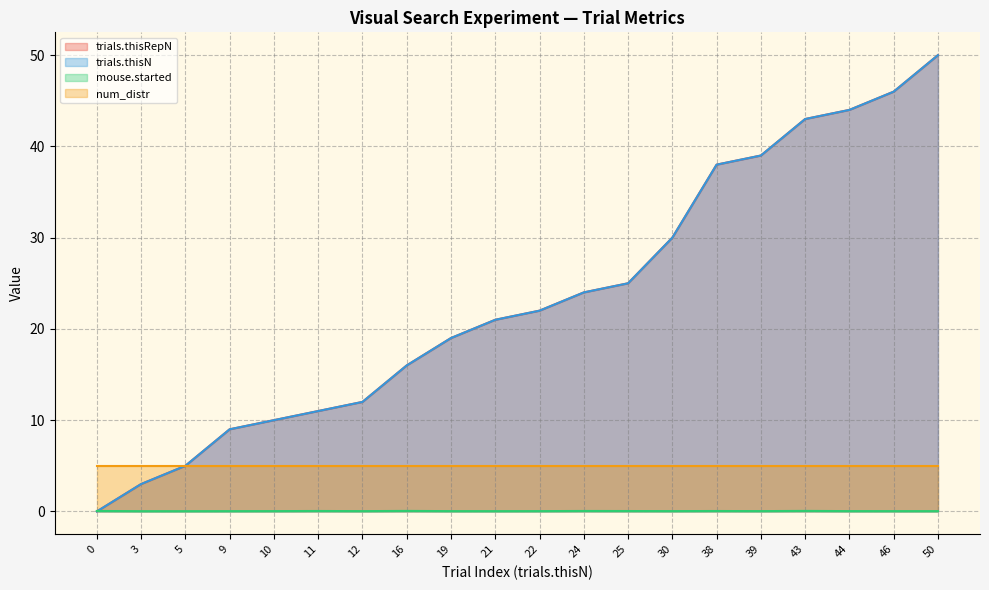

Which series ends up on top after the final intersection of mouse.started and trials.thisN?

trials.thisN